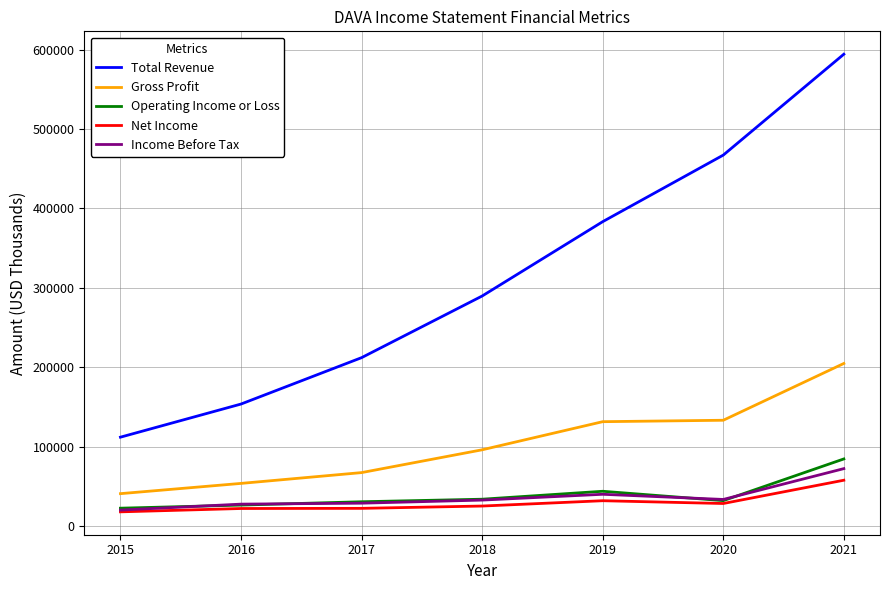

The value of Gross Profit at 2017 is 67400. True or false?

True